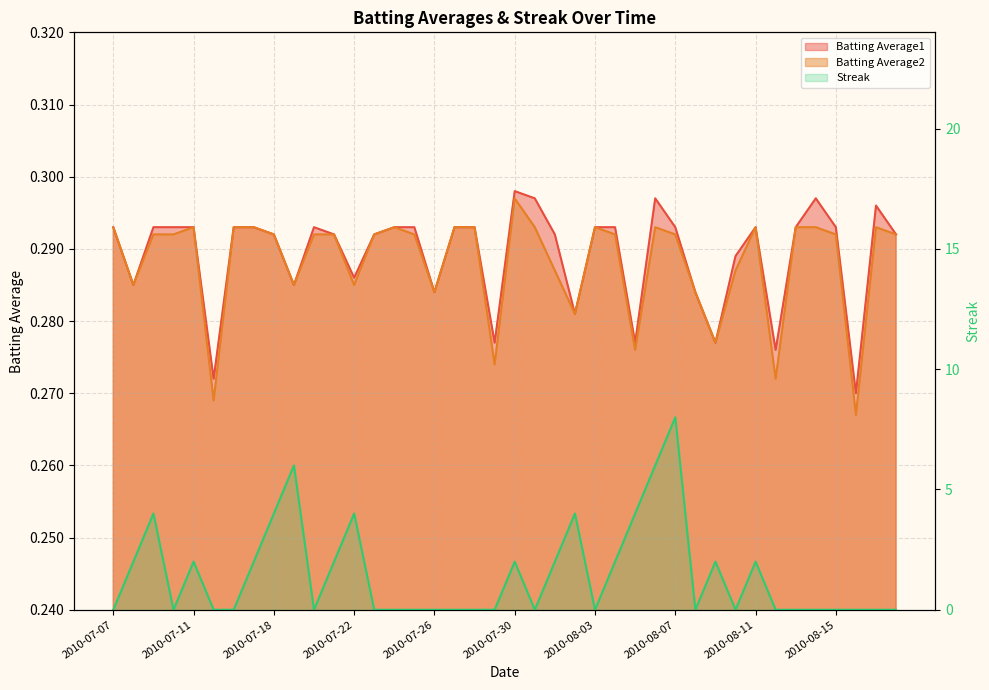

What position from the left is 2010-08-14?

36